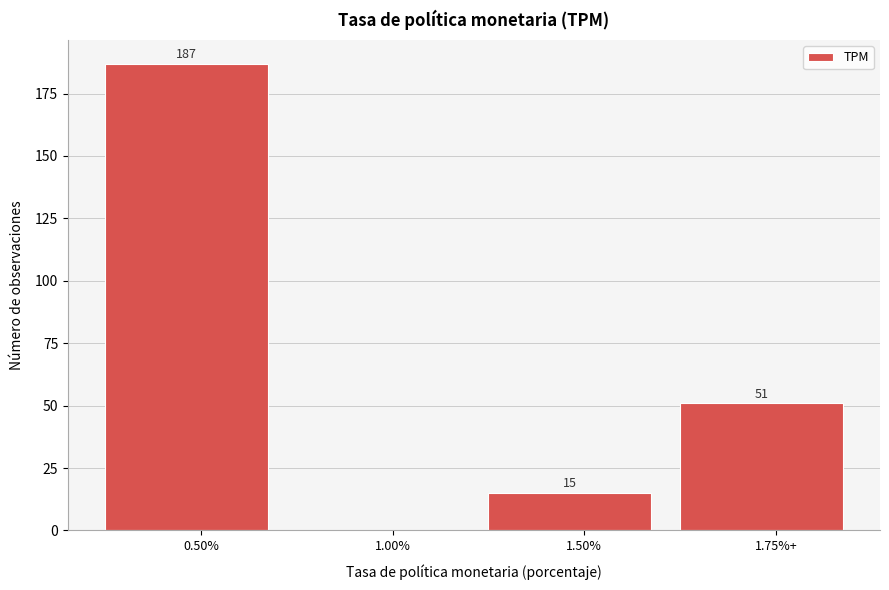

Reading left to right, transcribe all the data shown in this chart.

0.50%=187	1.00%=0	1.50%=15	1.75%+=51